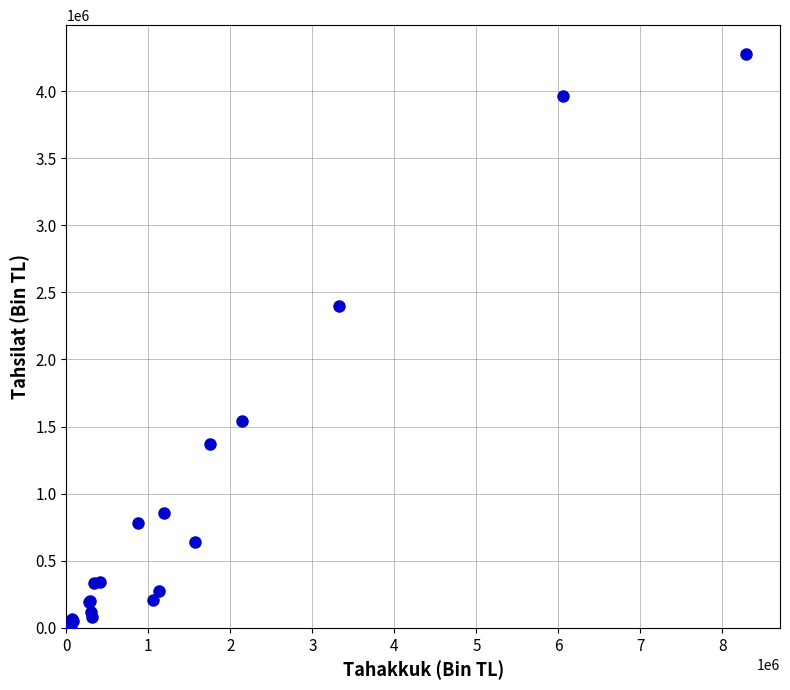

What Y value in the scatter plot is closest to 2138423?

2398710